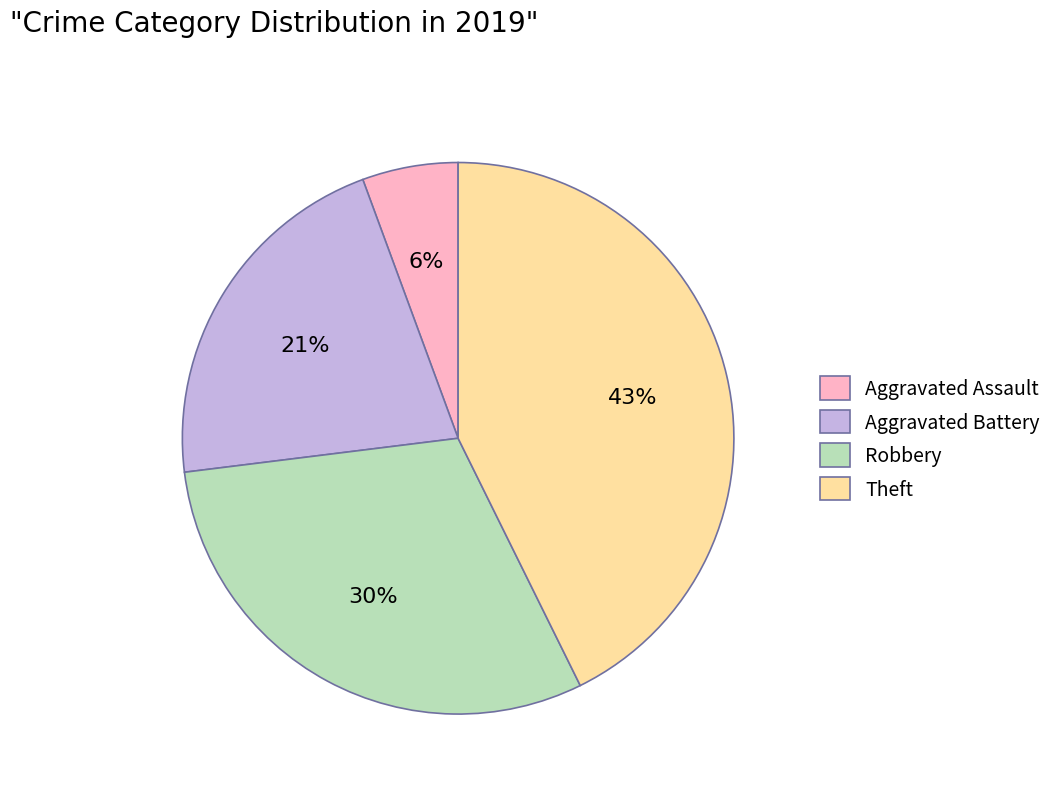

Rank the categories by value from highest to lowest.

Theft, Robbery, Aggravated Battery, Aggravated Assault